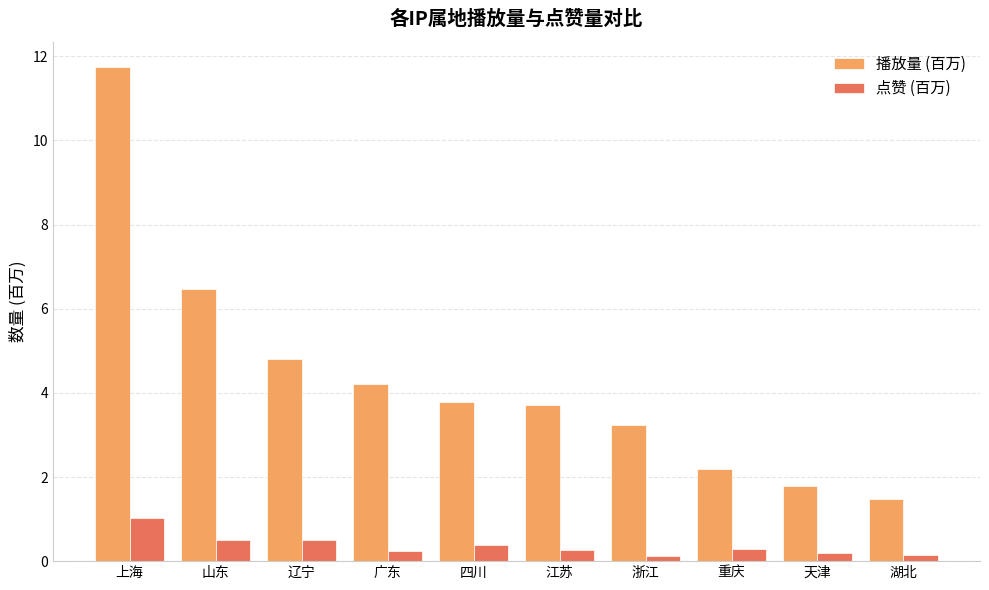

List the series in order of their peak value, lowest first.

点赞 (百万), 播放量 (百万)